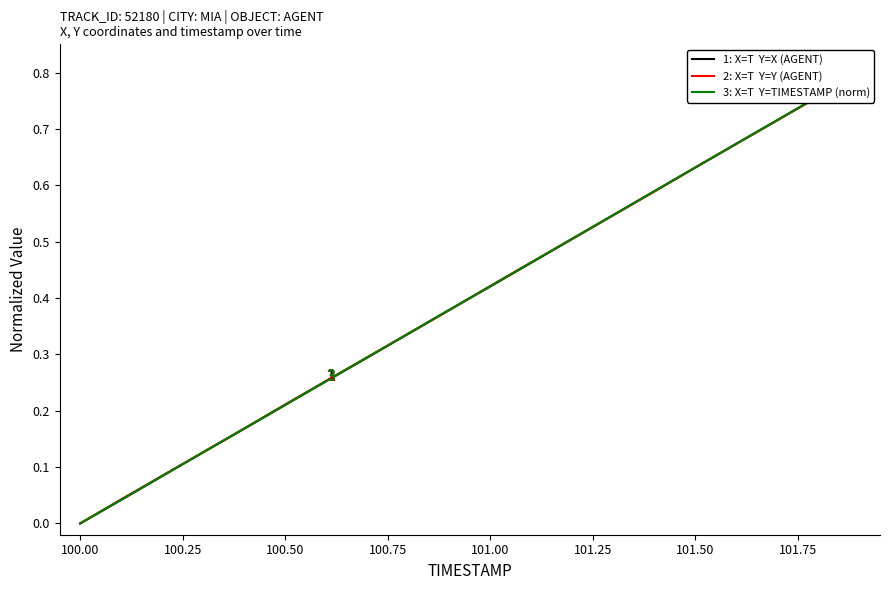

Rank the series by their maximum value, from highest to lowest.

1: X=T  Y=X (AGENT), 2: X=T  Y=Y (AGENT), 3: X=T  Y=TIMESTAMP (norm)